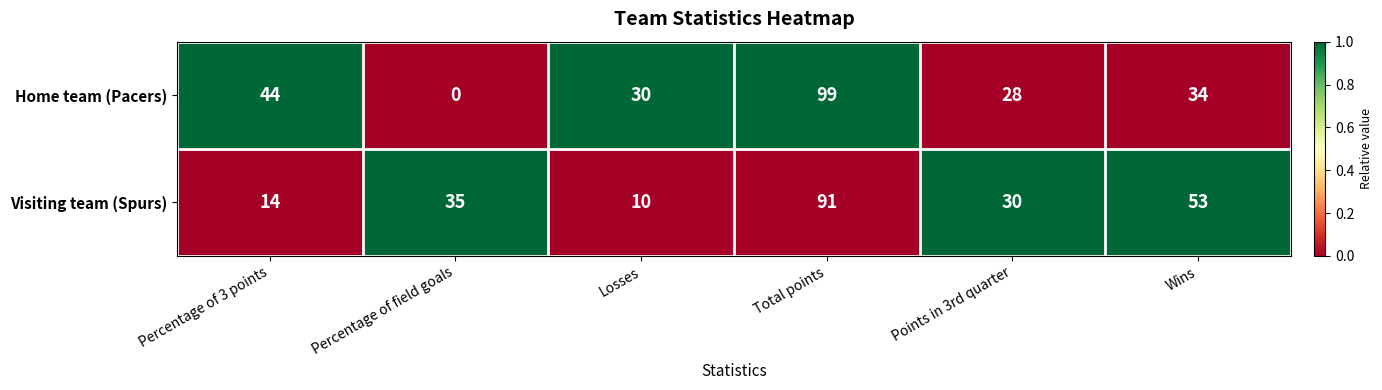

What is the total value across all series at Percentage of 3 points?

58